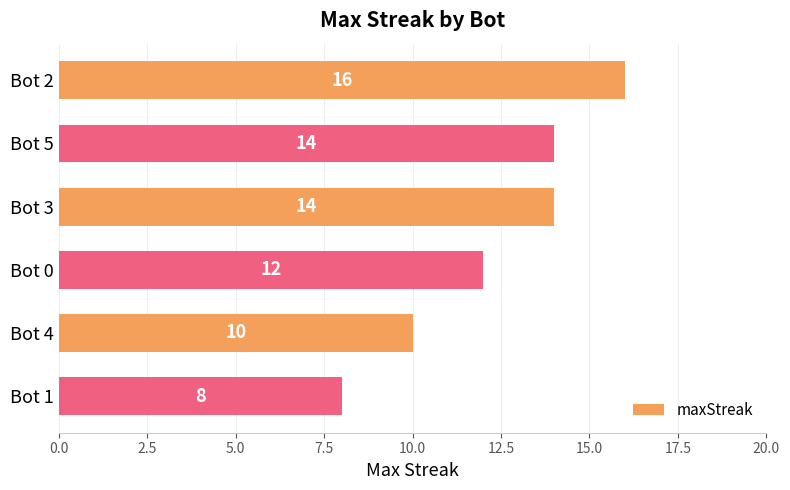

The chart shows a value of 4 at Bot 4. True or false?

False